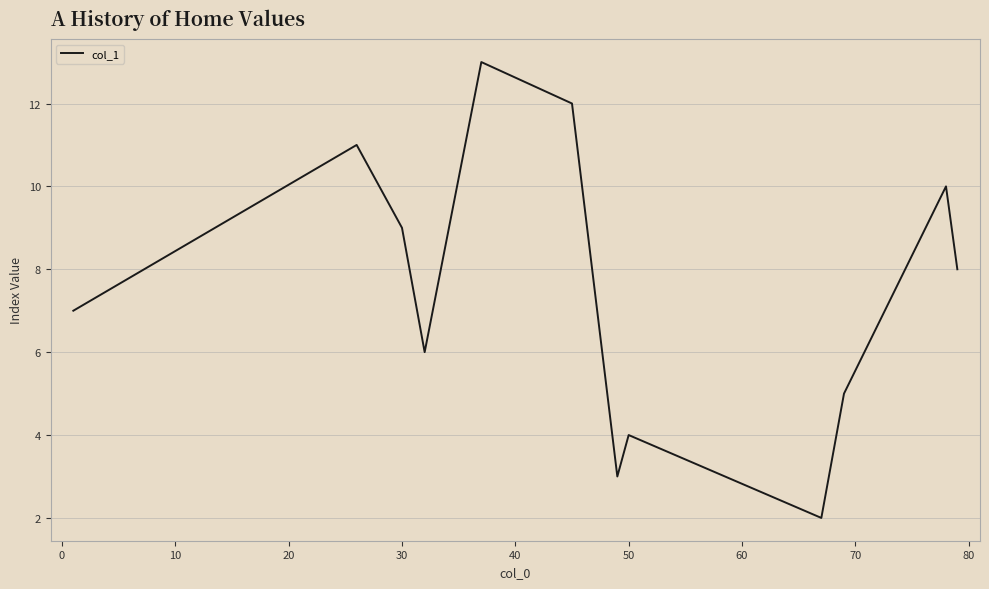

What is the greatest value displayed?

13.0